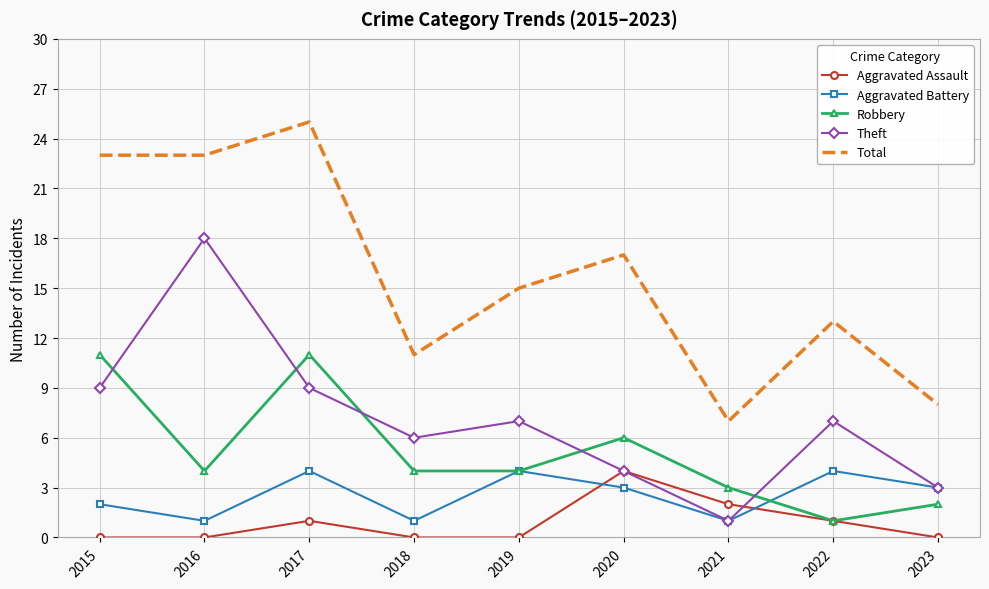

At which label does Aggravated Battery first exceed 3?

2017